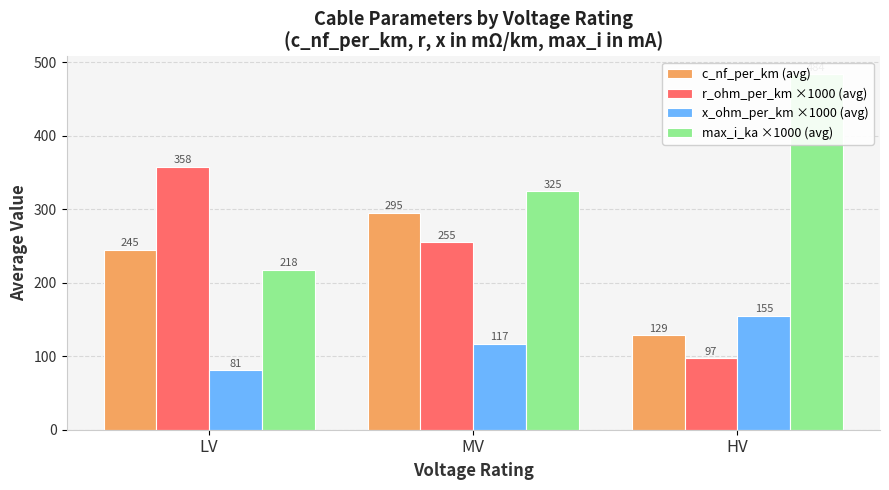

Are the bars horizontal?

No